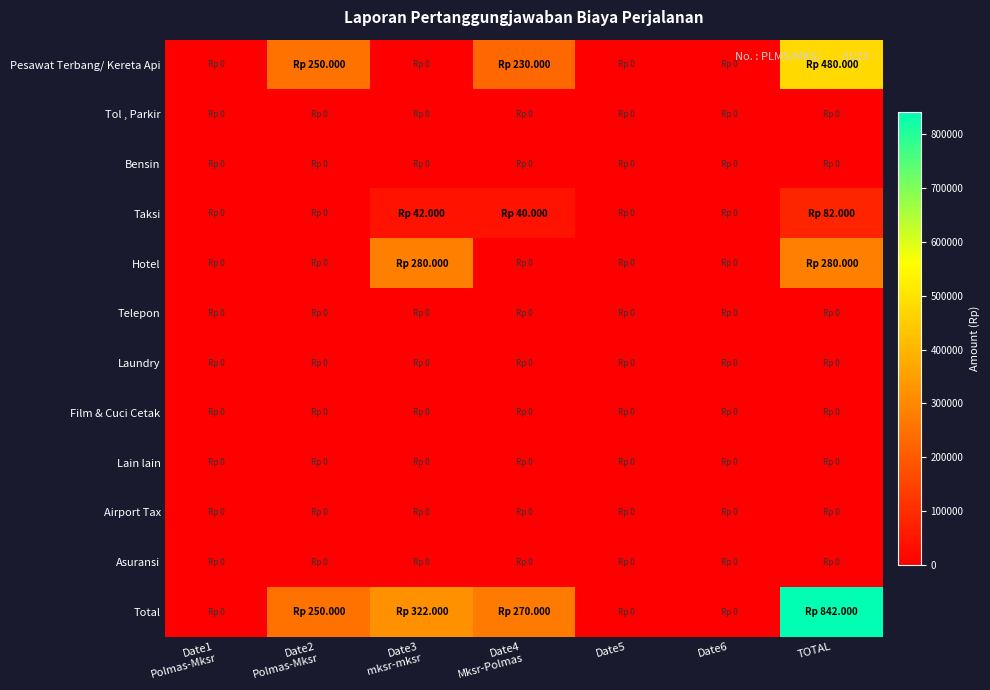

What is the difference between the highest and lowest values at TOTAL?

842000